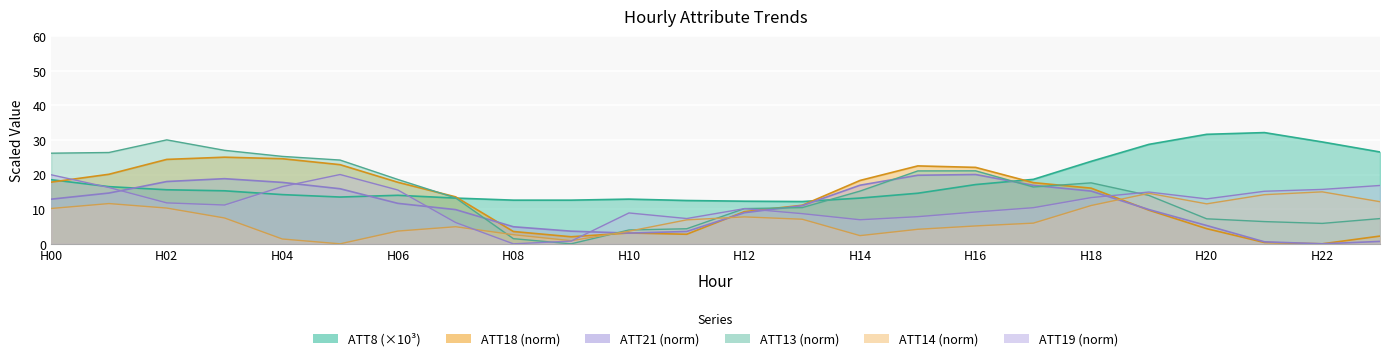

What are all the series names shown in the legend?

ATT8, ATT13, ATT14, ATT18, ATT19, ATT21